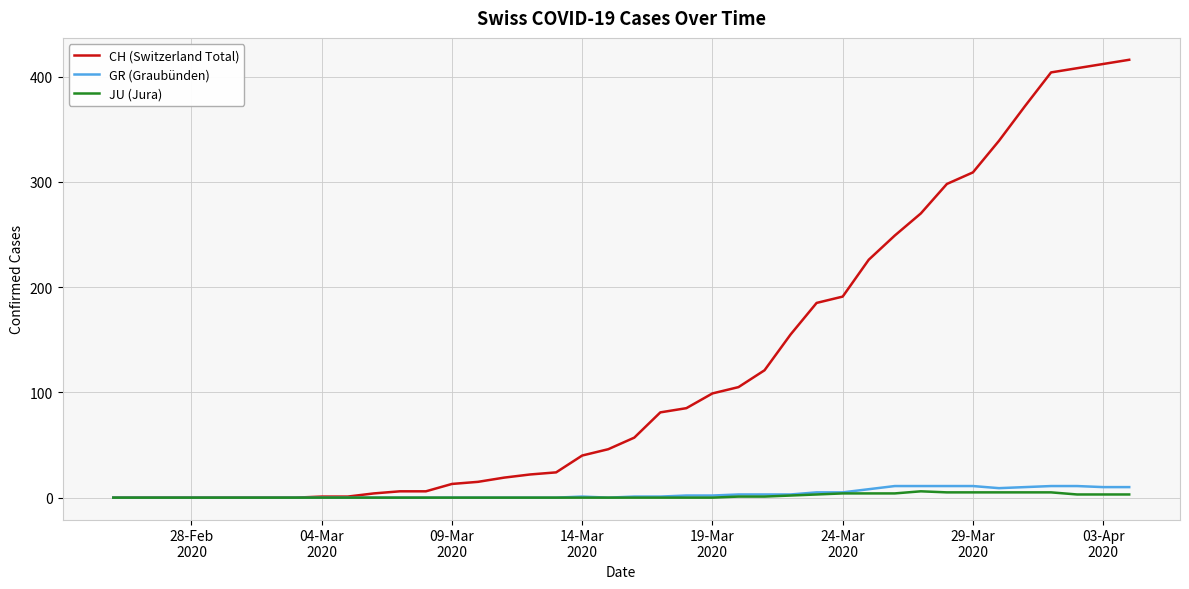

Count the number of data series in this chart.

3